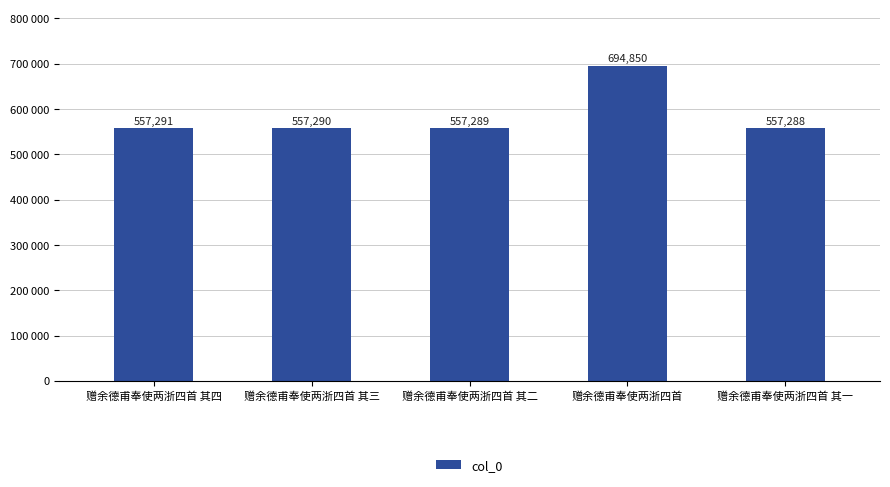

What is the label of the 3rd bar from the left?

赠余德甫奉使两浙四首 其二